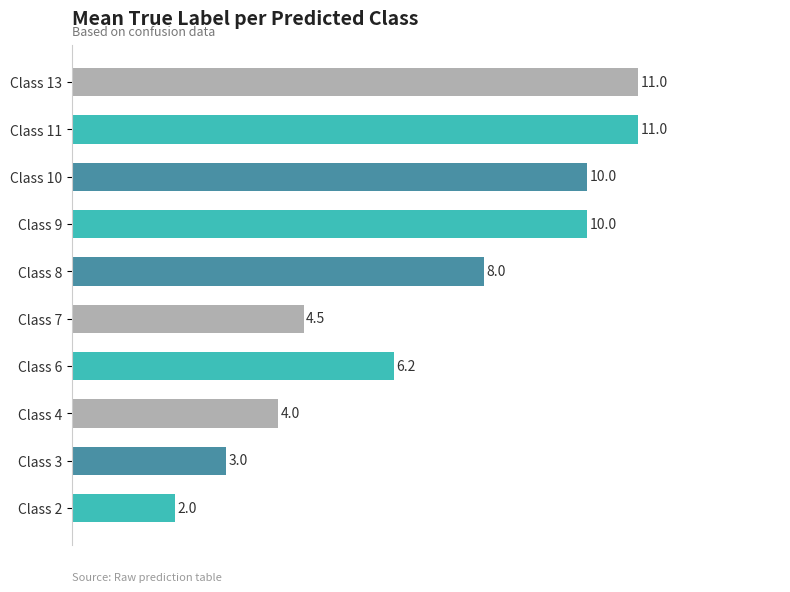

How many values are below 8?

5